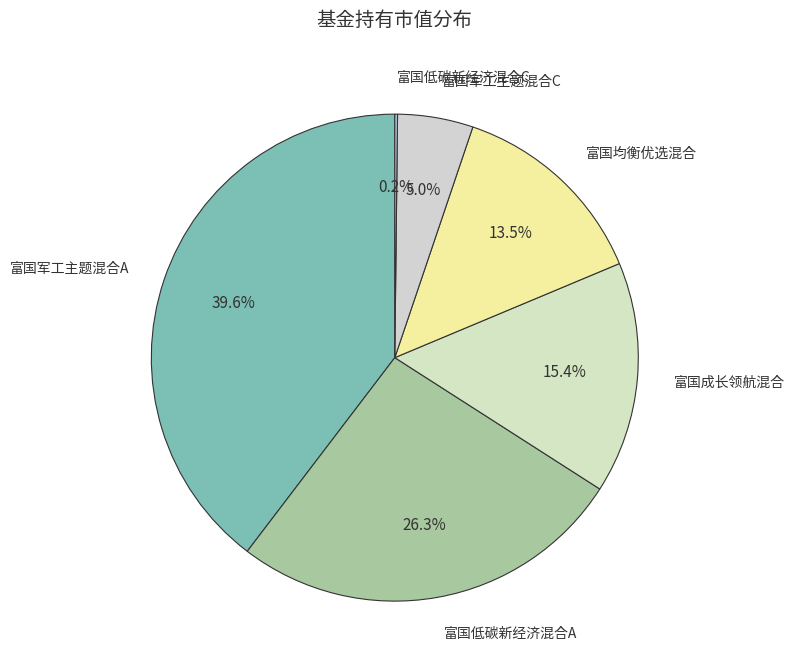

Does any single category account for the majority?

No